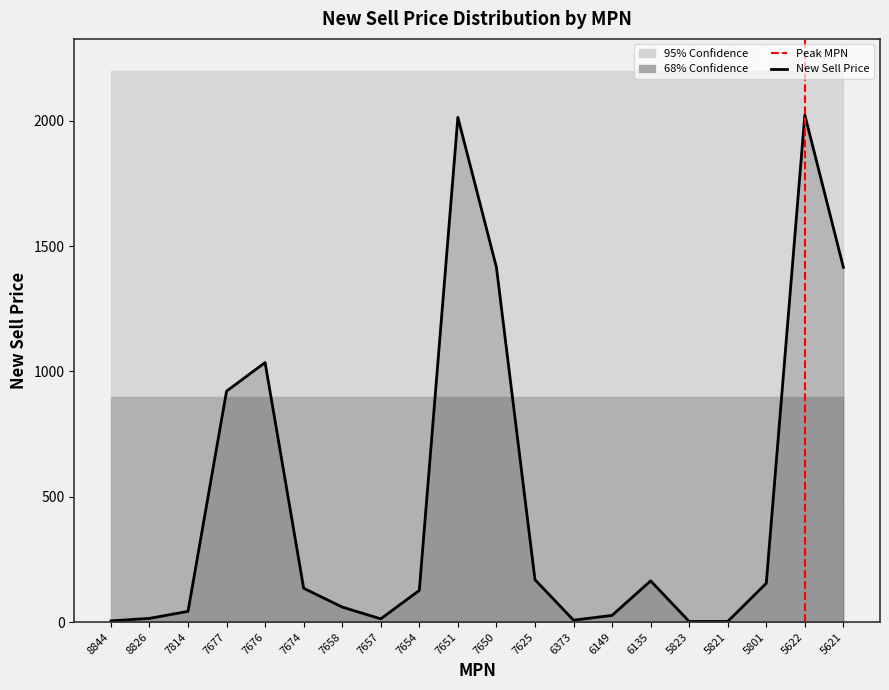

What is the greatest value displayed?

2023.5